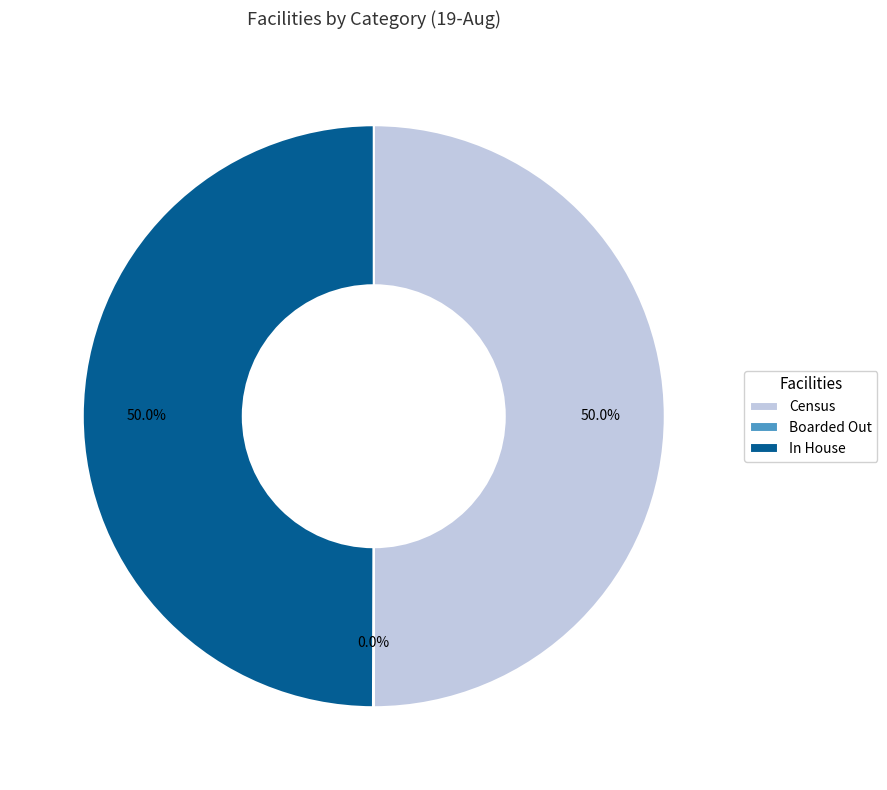

What portion of the pie excludes In House?

50.0%